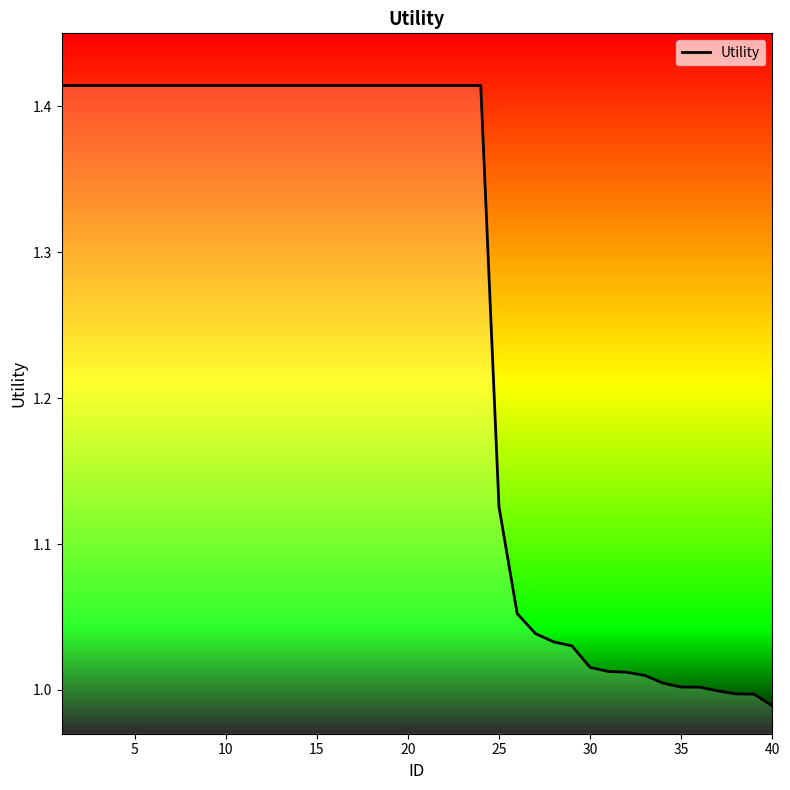

What is the difference between the maximum and minimum values?

0.4